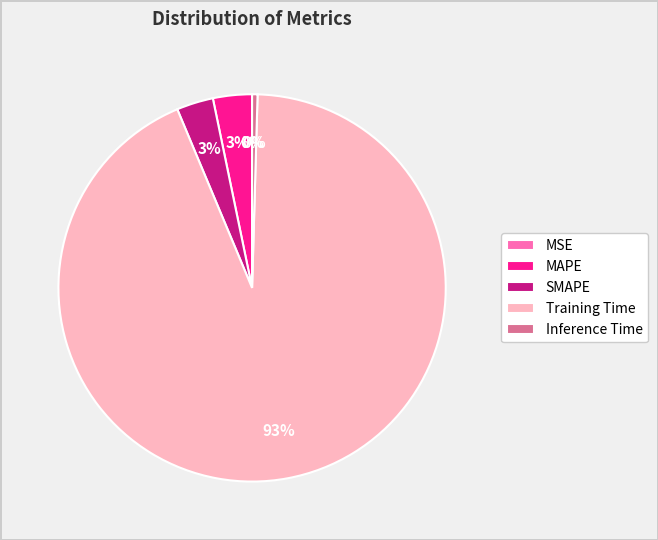

Which slice is the largest?

Training Time